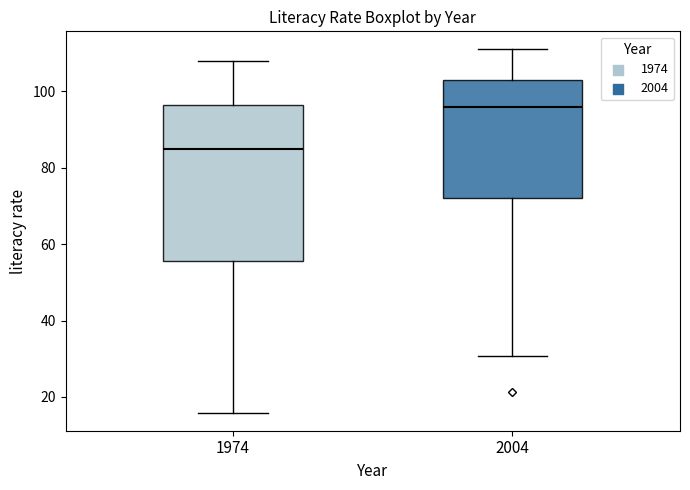

Which box is the tallest, from its lower edge to its upper edge?

1974